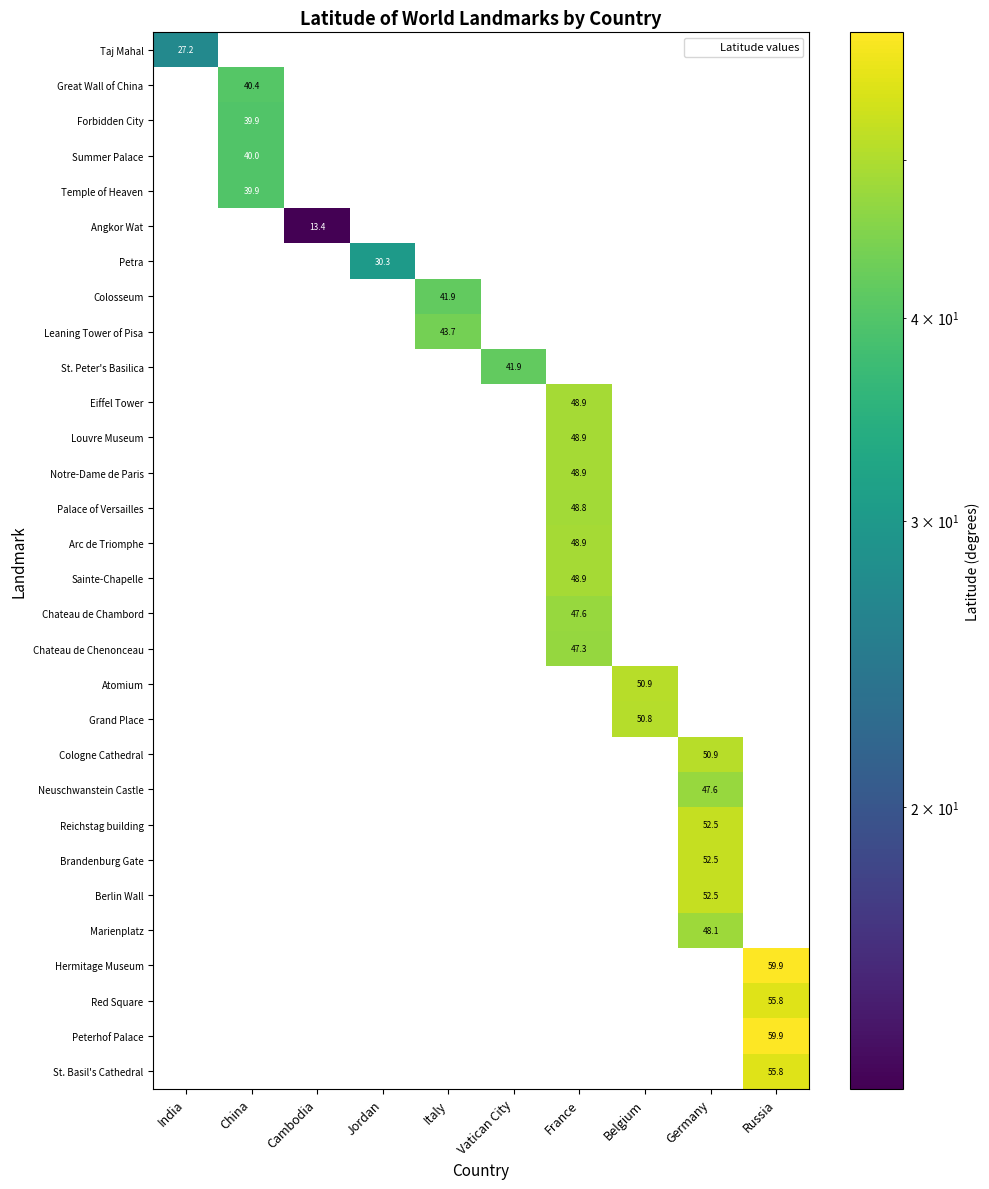

What is the greatest value displayed?

59.9